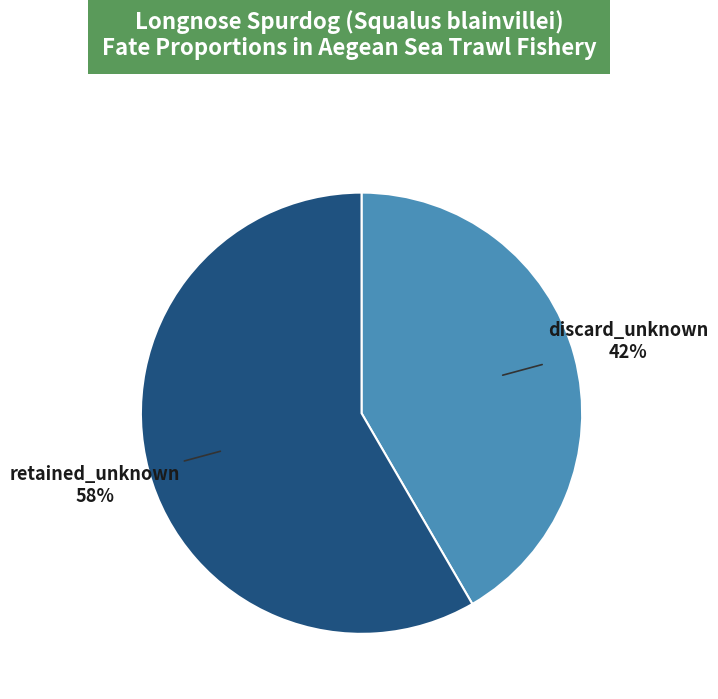

How many segments does this pie chart have?

2